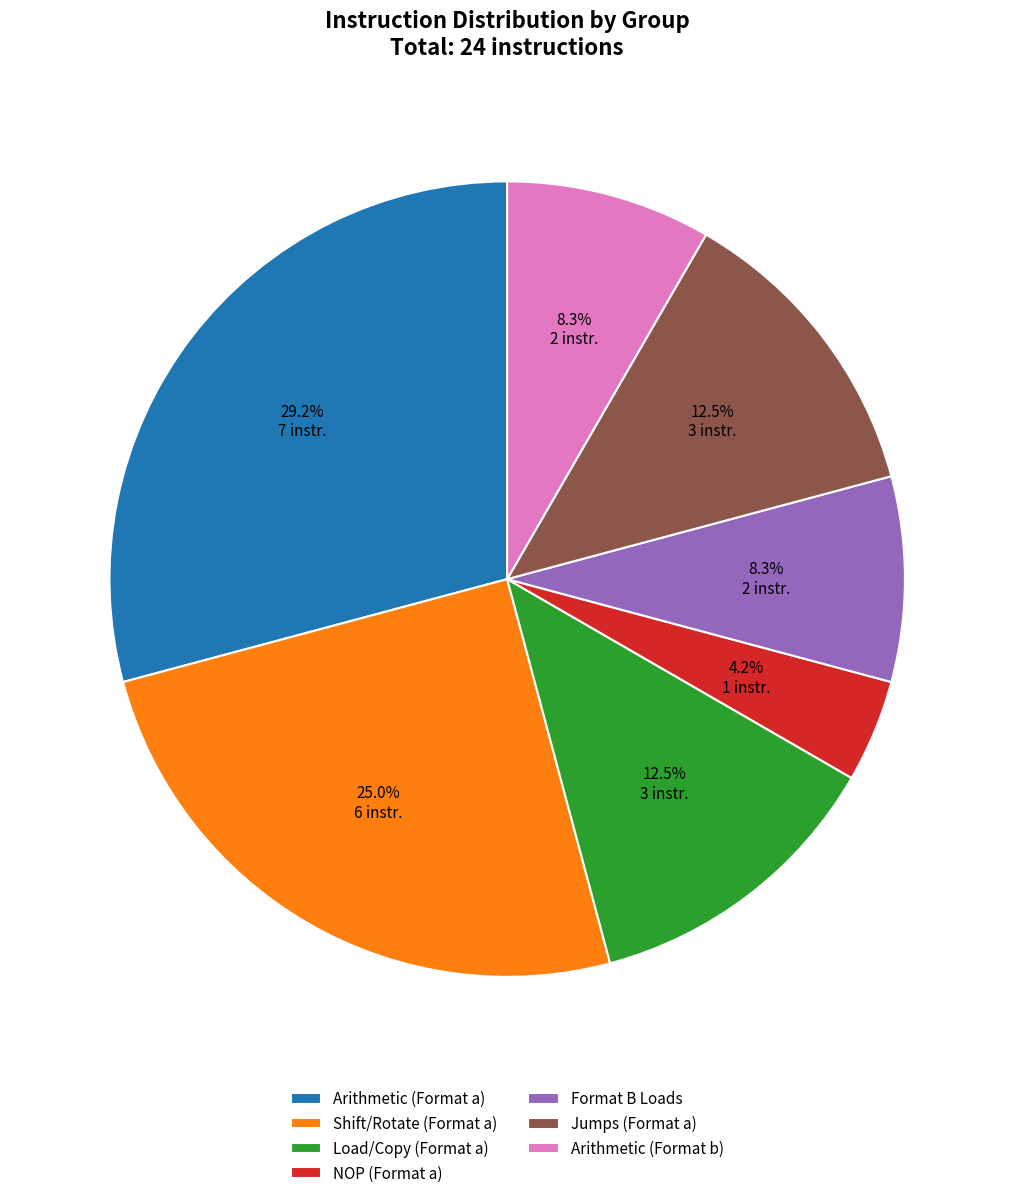

Between Shift/Rotate (Format a) and Load/Copy (Format a), which is larger?

Shift/Rotate (Format a)